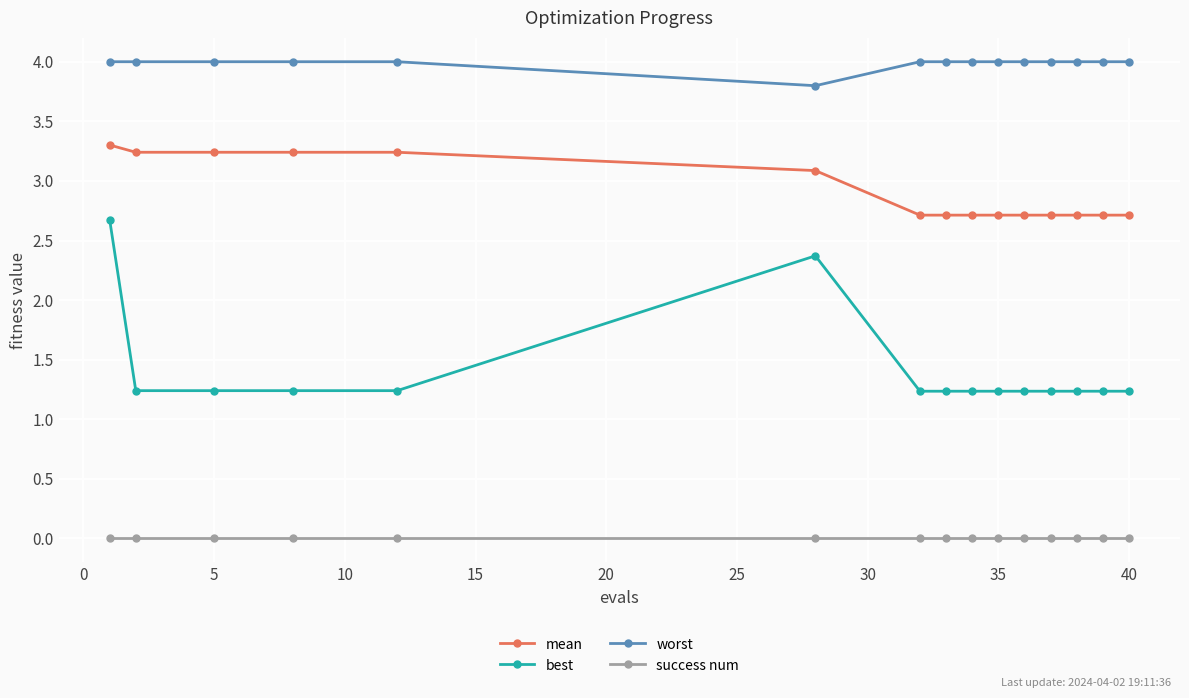

True or false: worst and mean intersect in this chart.

False